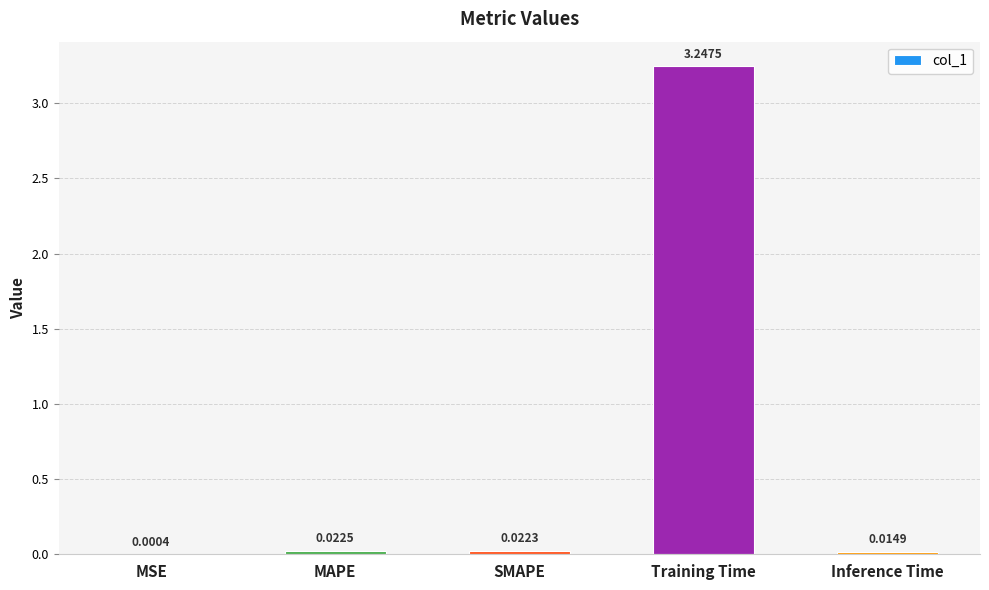

Between SMAPE and MSE, which is larger?

SMAPE